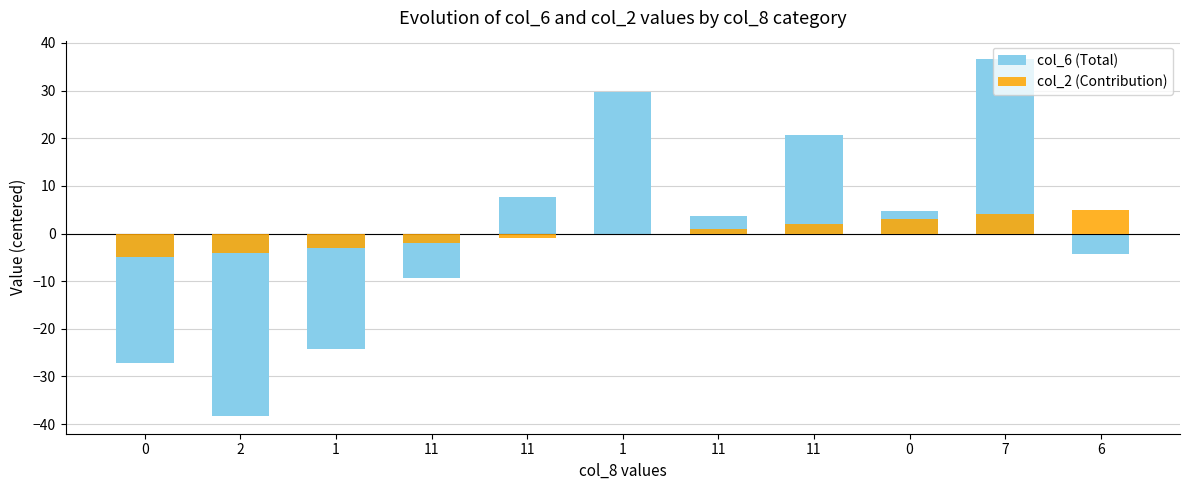

What is the difference between the col_6 (Total) values at 0 and 11?

16.0